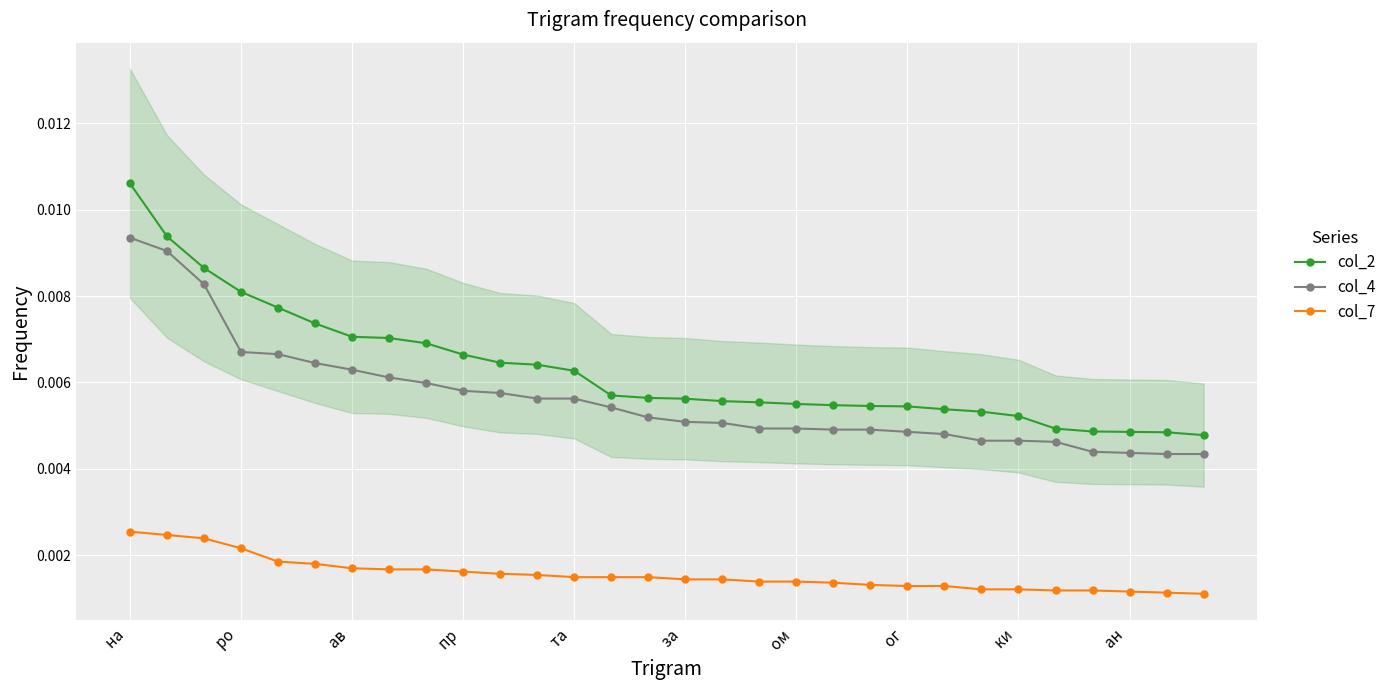

True or false: col_4 and col_2 intersect in this chart.

False